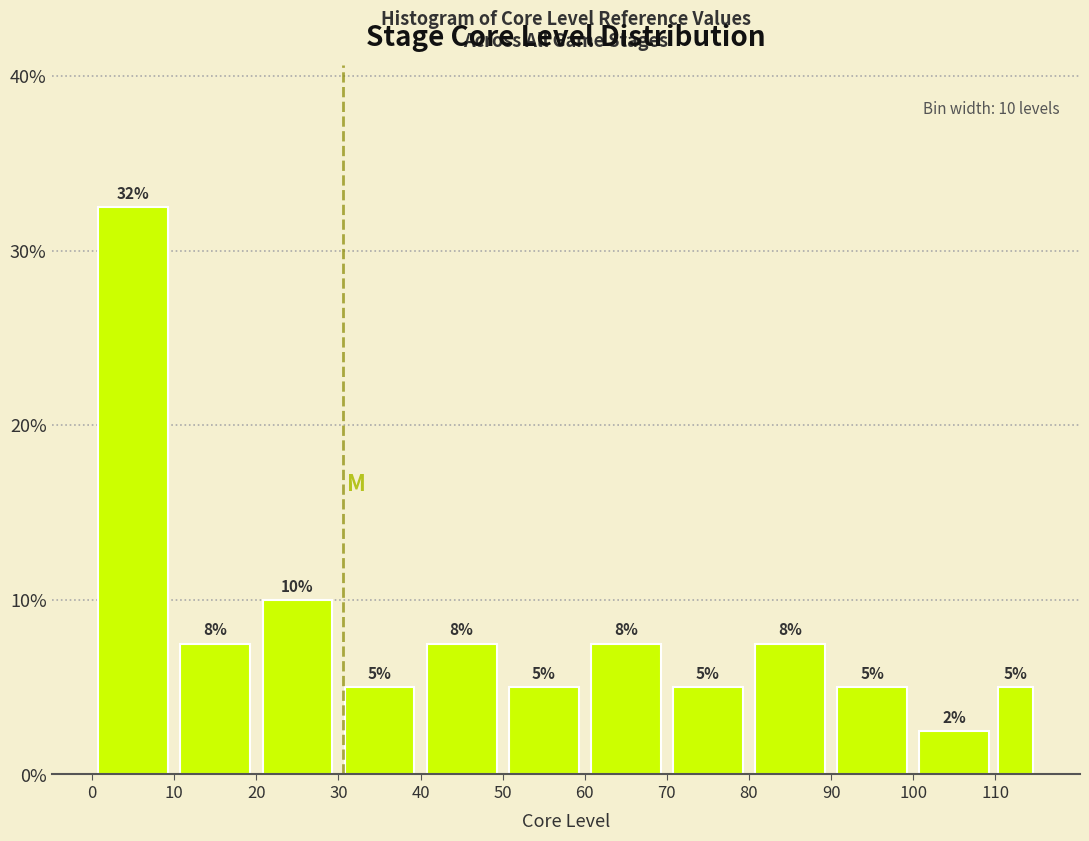

Over which range of the x-axis is the bar tallest?

0 to 10